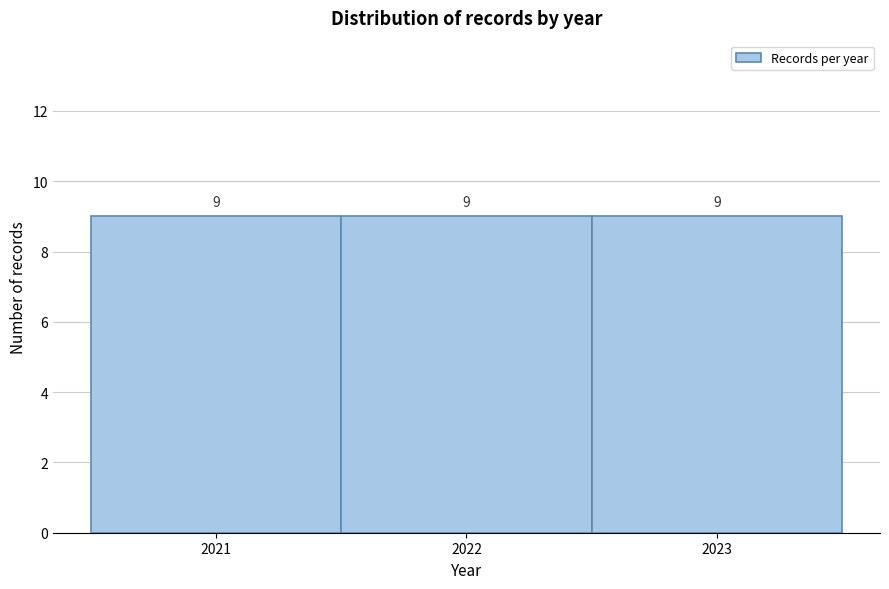

Reading left to right, transcribe this chart: for each bar, give the range it covers on the x-axis and its height.

2020.5 to 2021.5: 9
2021.5 to 2022.5: 9
2022.5 to 2023.5: 9